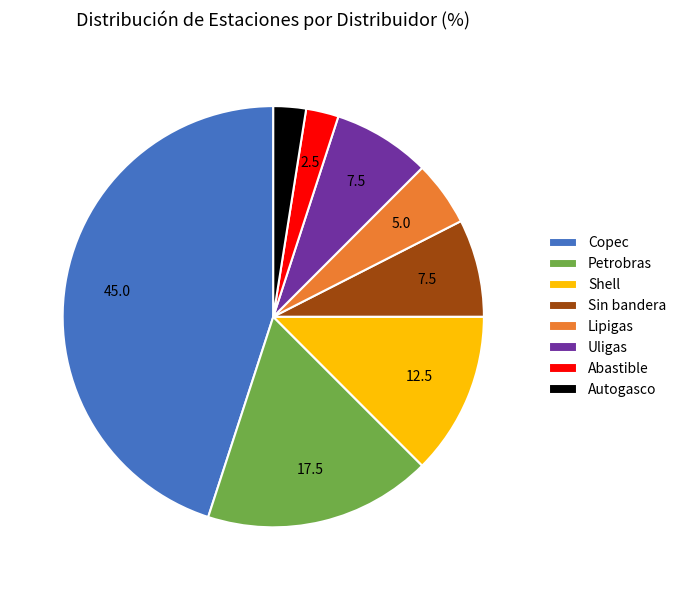

Do Lipigas and Sin bandera together represent more than half of the pie?

No